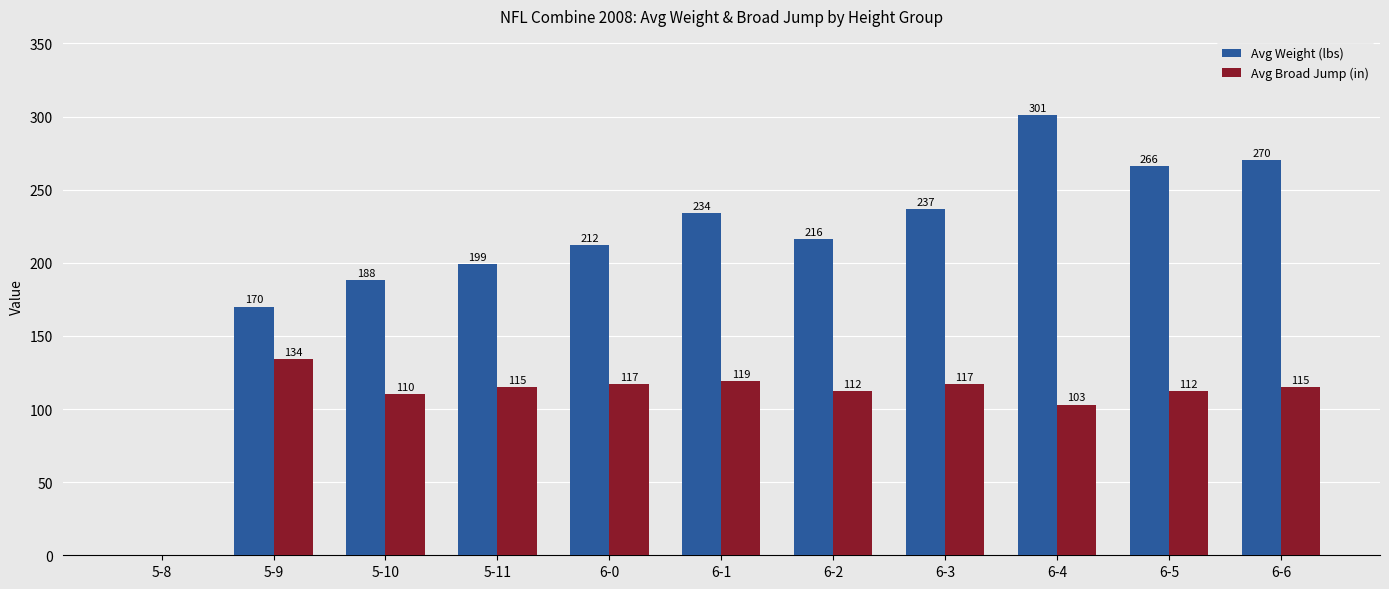

At which category is the sum across all series the highest?

6-4